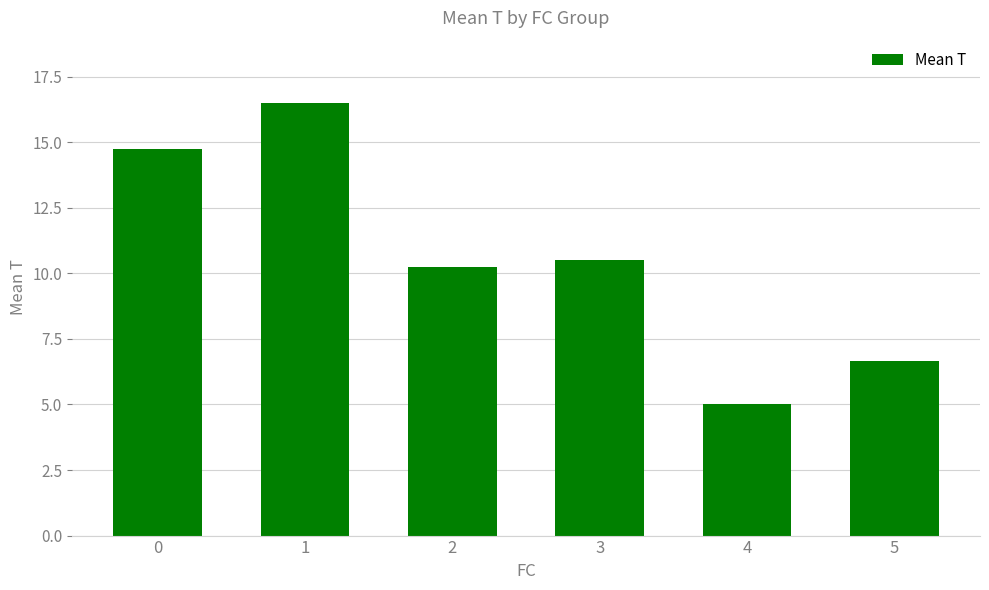

What is the value of the 6th bar from the left?

6.7